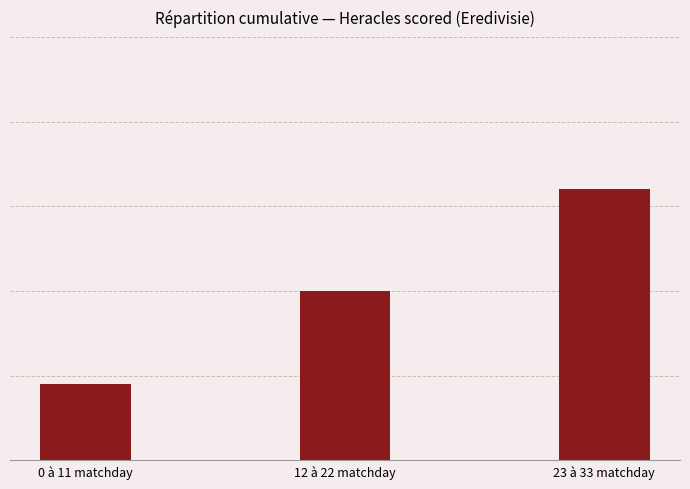

Which category has the lowest value across all series?

0 à 11 matchday